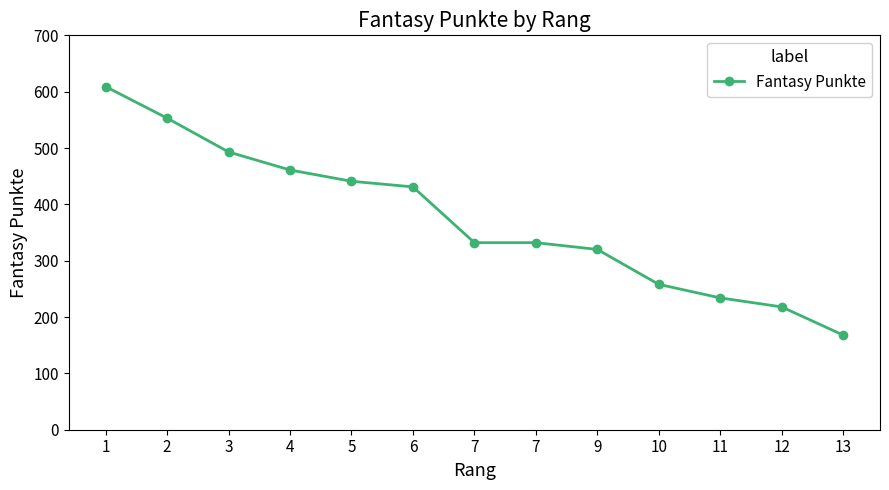

How many data points does each series have?

13